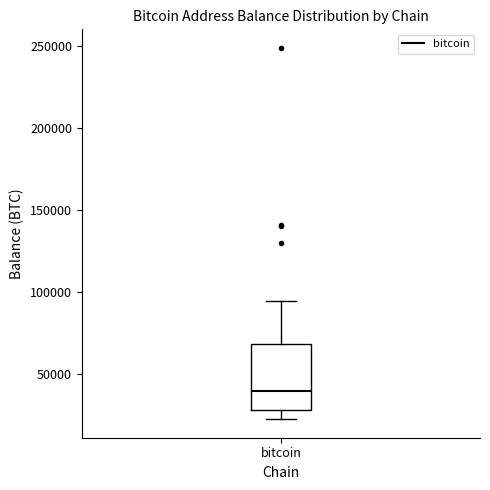

Read this box plot against the y-axis: the position of the median line, the range covered by the box, and the ends of both whiskers. The values are not printed on the chart, so give them approximately, as read against the axis.

median 40000, box 30000 to 70000, whiskers 25000 to 95000